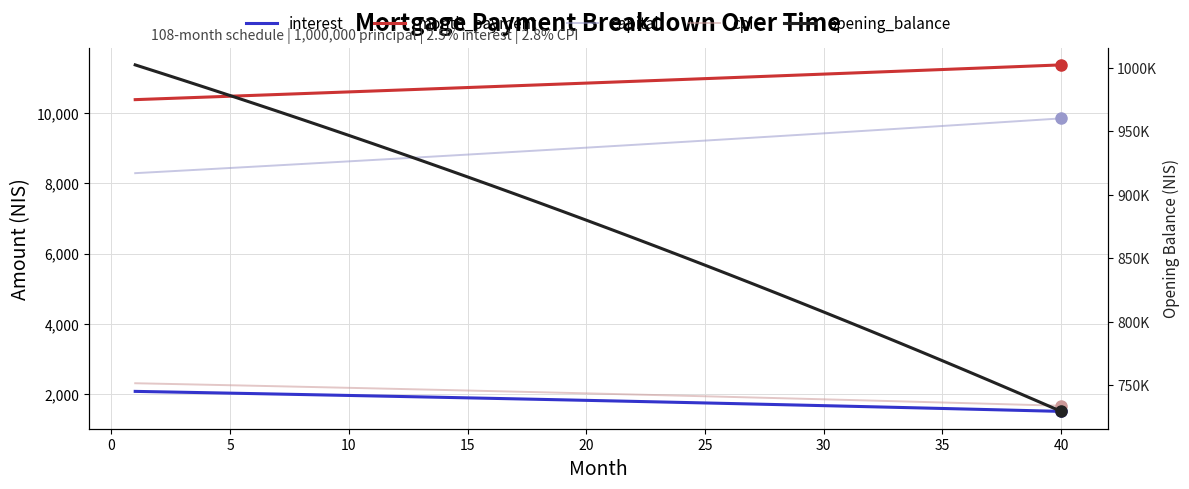

How many values in the opening_balance series are below 880041?

20